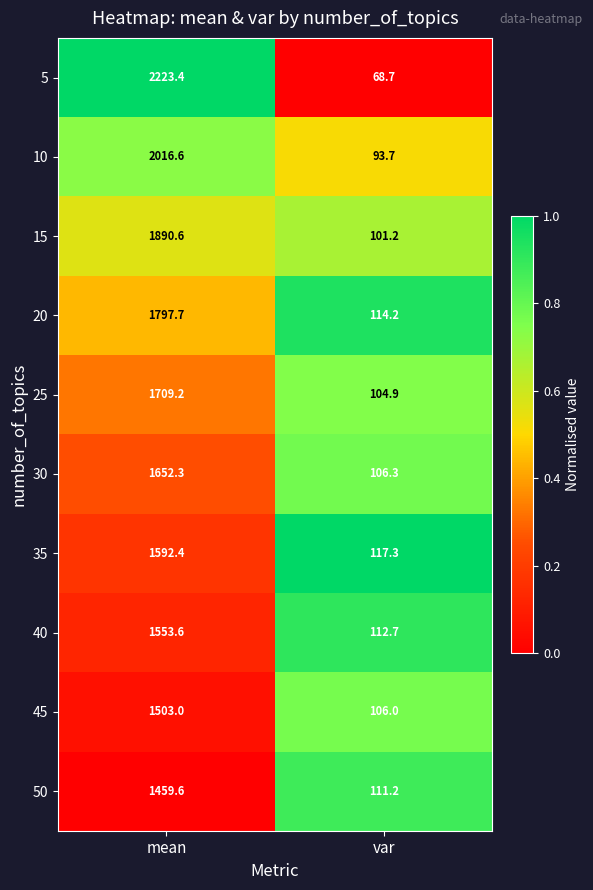

Reading right to left, what are all the values shown in this chart?

5: 68.7	2223.4
10: 93.7	2016.6
15: 101.2	1890.6
20: 114.2	1797.7
25: 104.9	1709.2
30: 106.3	1652.3
35: 117.3	1592.4
40: 112.7	1553.6
45: 106.0	1503.0
50: 111.2	1459.6